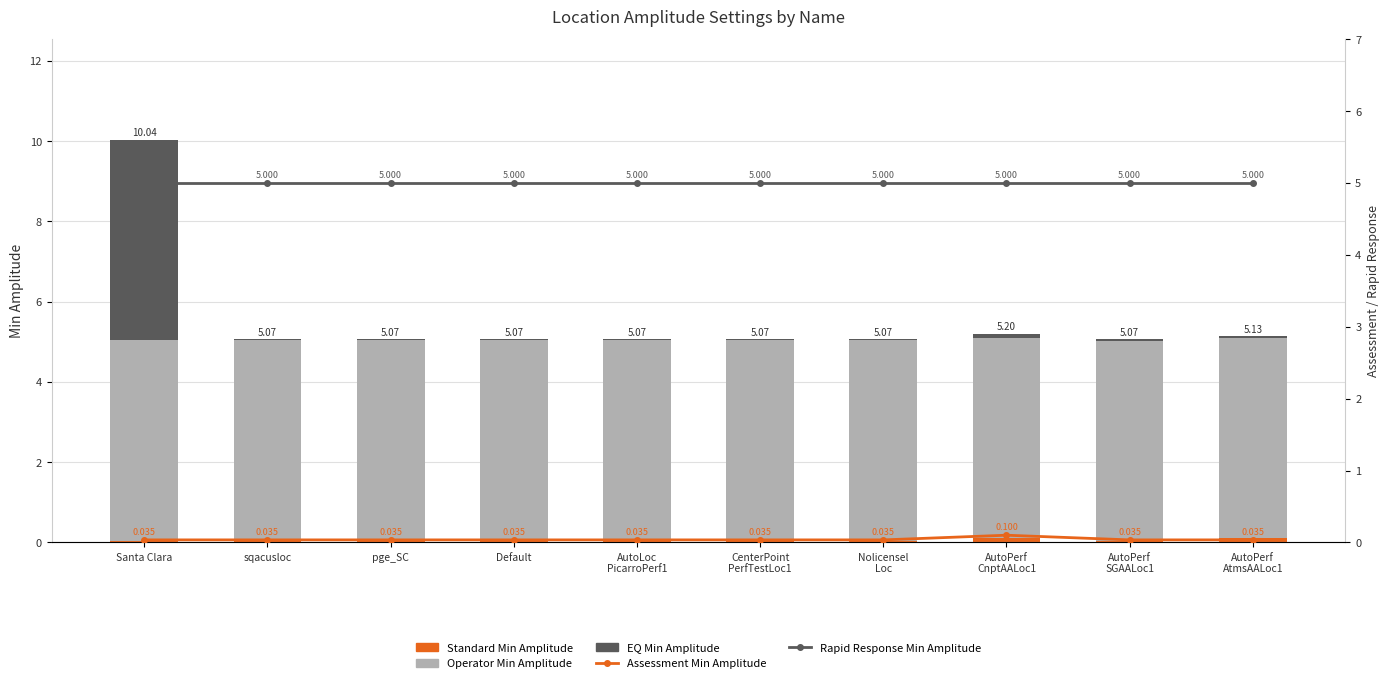

What is the sum of the Rapid Response Min Amplitude values at Nolicensel
Loc and AutoPerf
SGAALoc1?

10.0